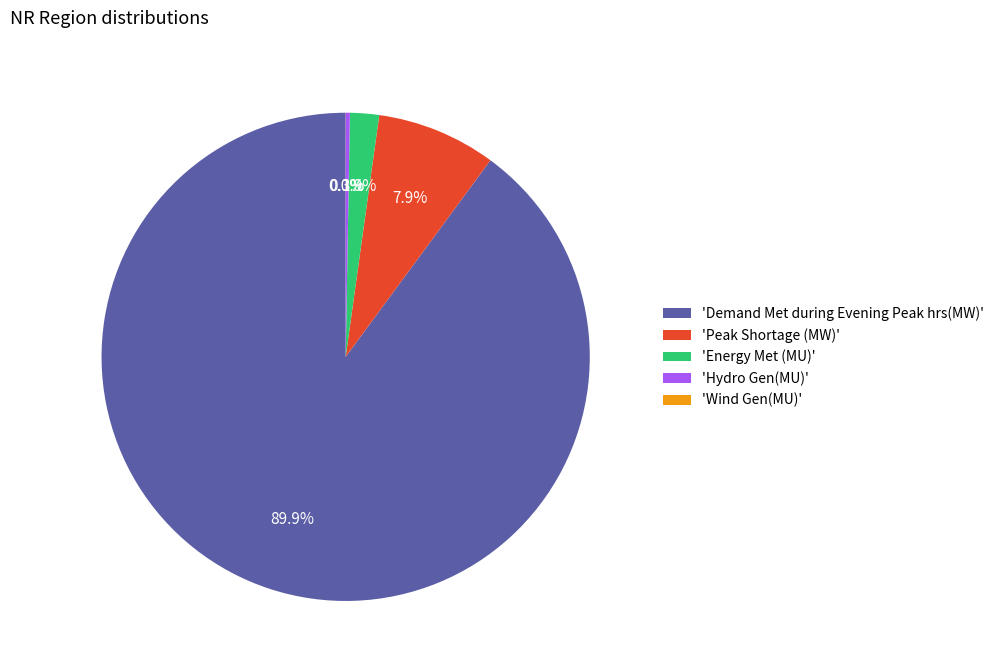

What percentage is NOT represented by 'Energy Met (MU)'?

98.1%